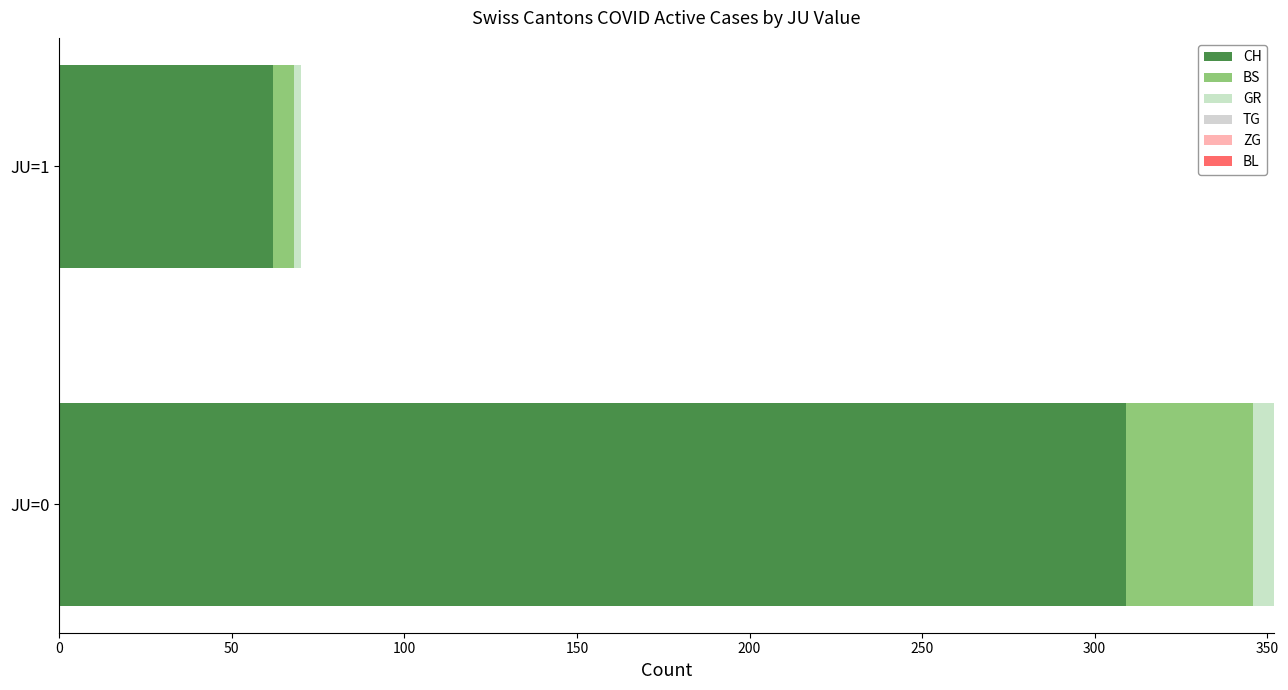

How many values in the CH series are below 309?

1